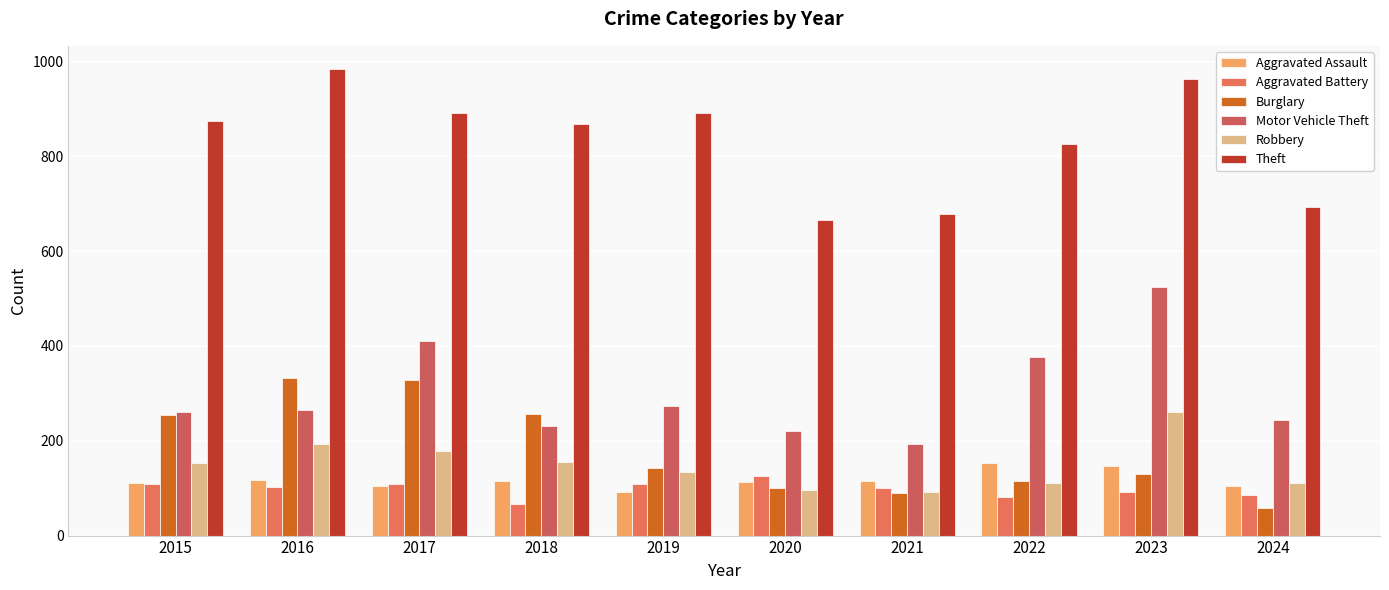

True or false: Aggravated Assault has a value of 44 at 2015.

False